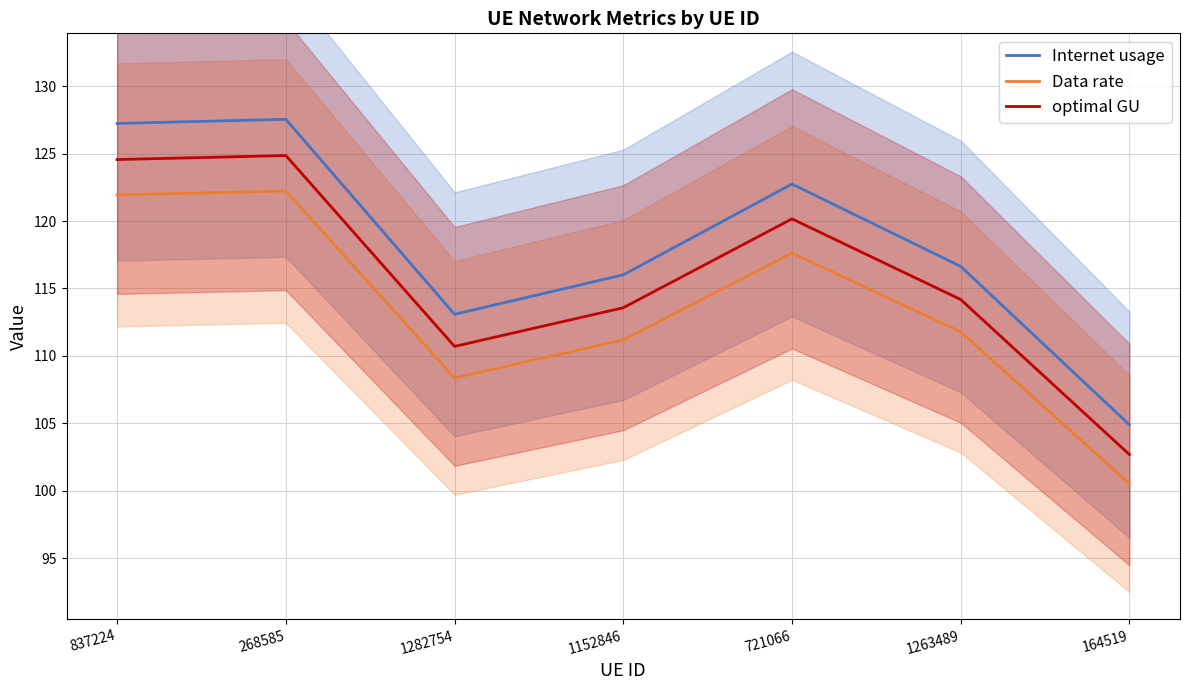

Which has a higher value, 268585 or 721066?

268585